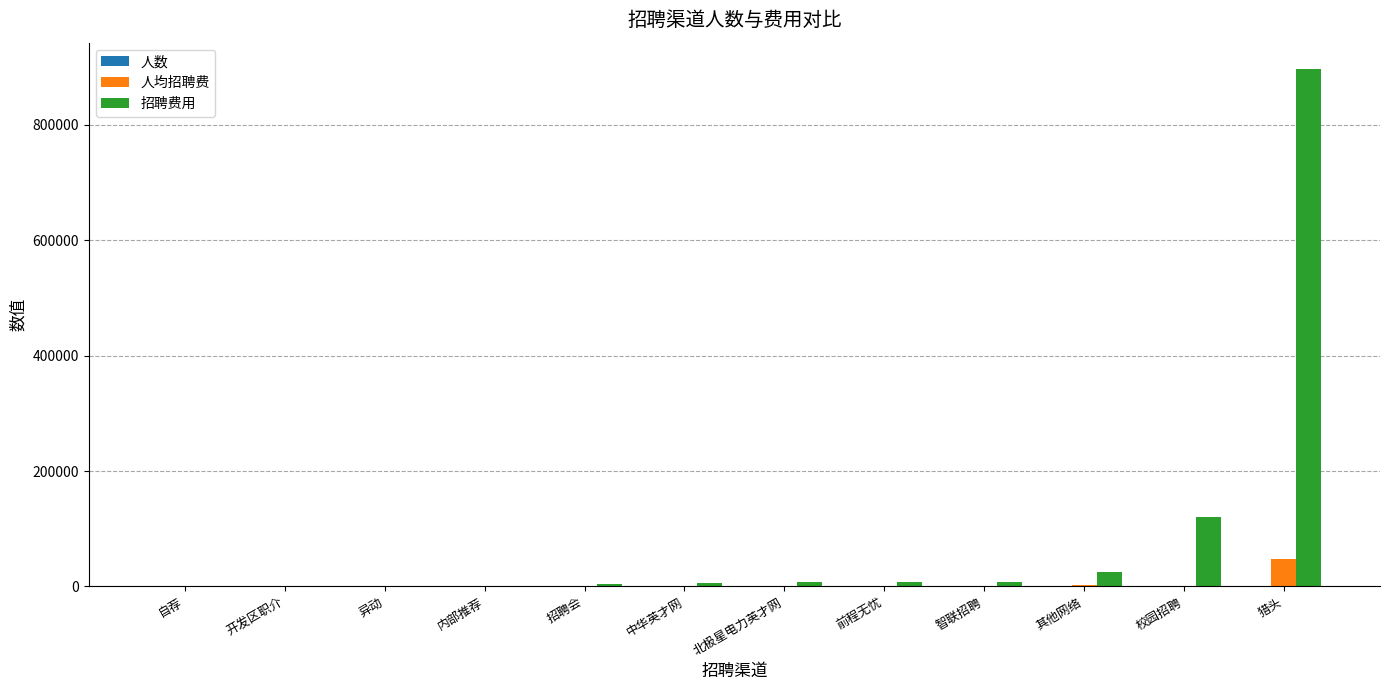

How many categories are shown in the chart?

12